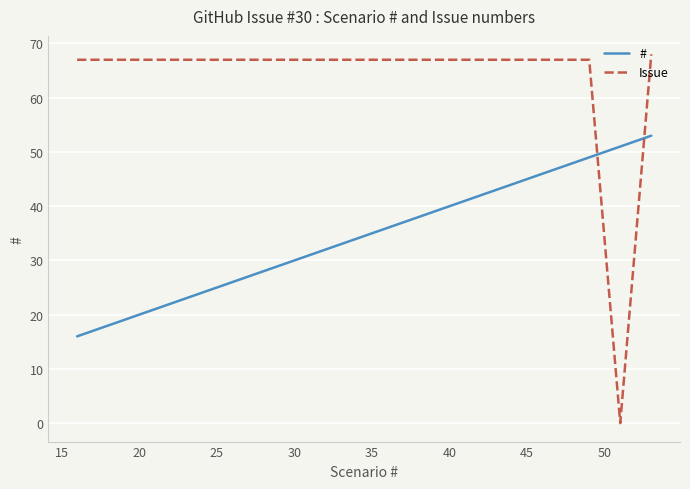

Does the chart have visible grid lines?

Yes